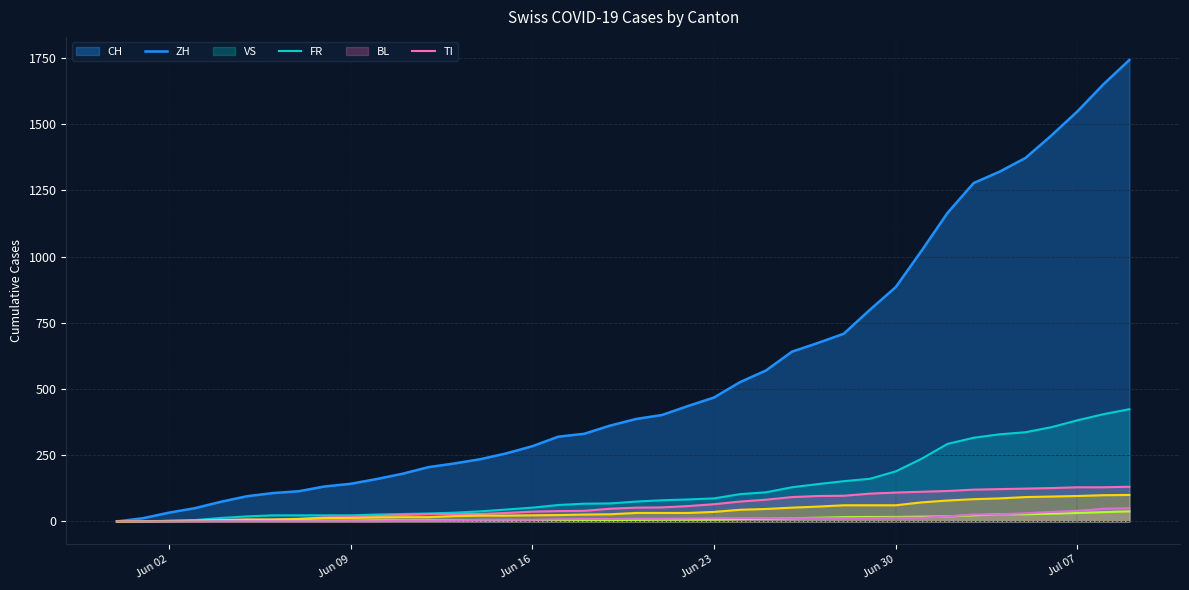

True or false: ZH and FR intersect in this chart.

False